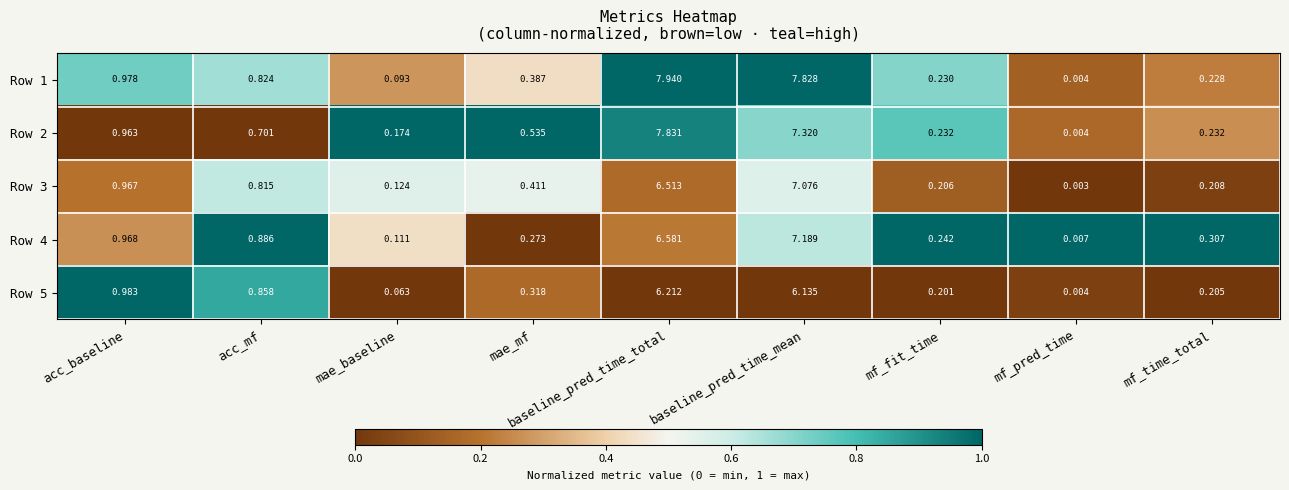

Which category has the highest value across all series?

baseline_pred_time_total